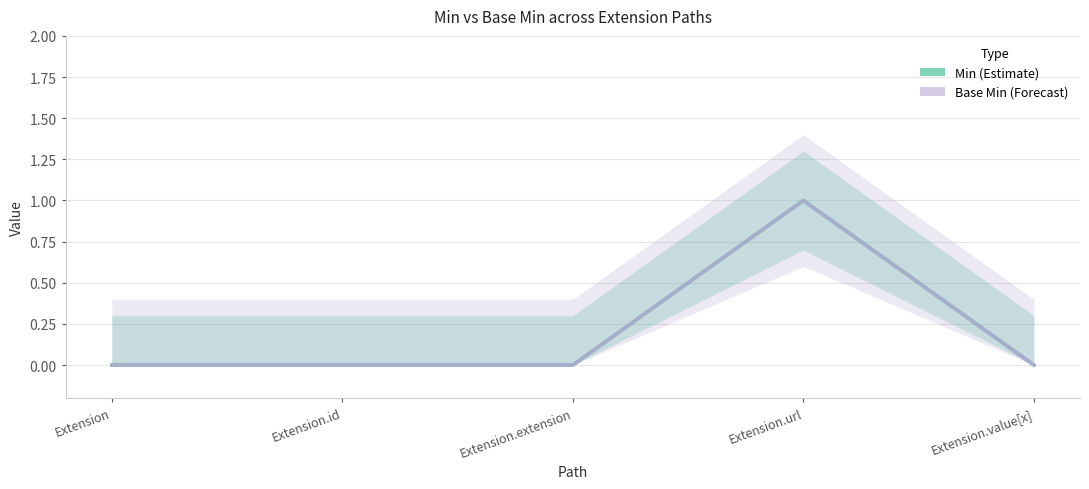

Where is the first local maximum for Base Min?

Extension.url